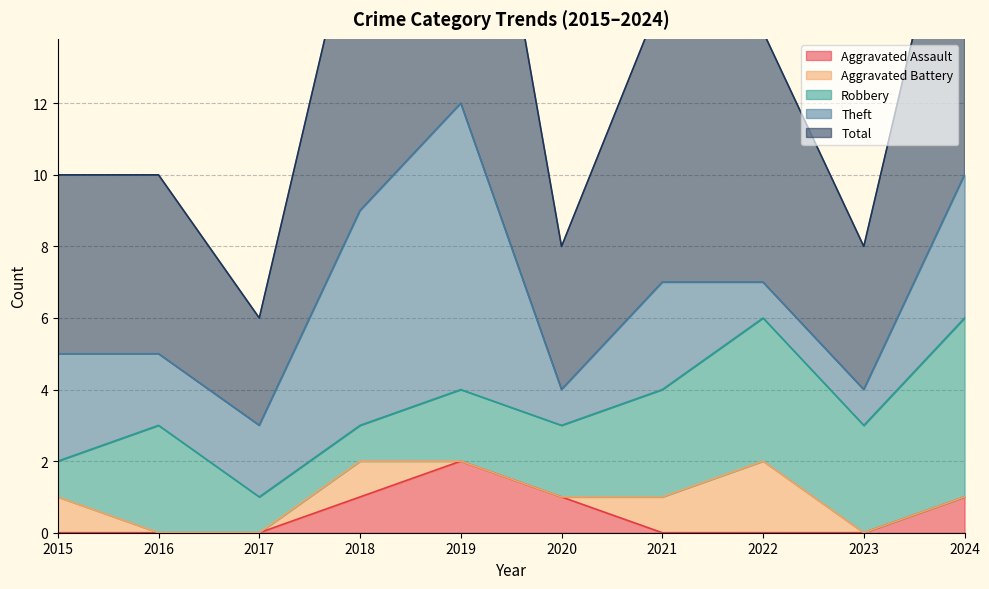

The value of Robbery at 2018 is 1. True or false?

True